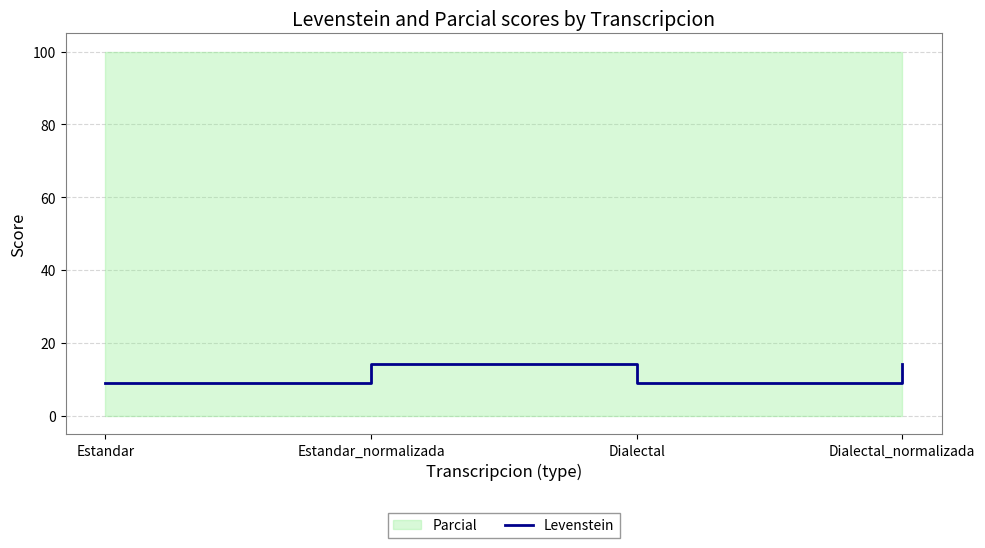

What is the average value?

11.7